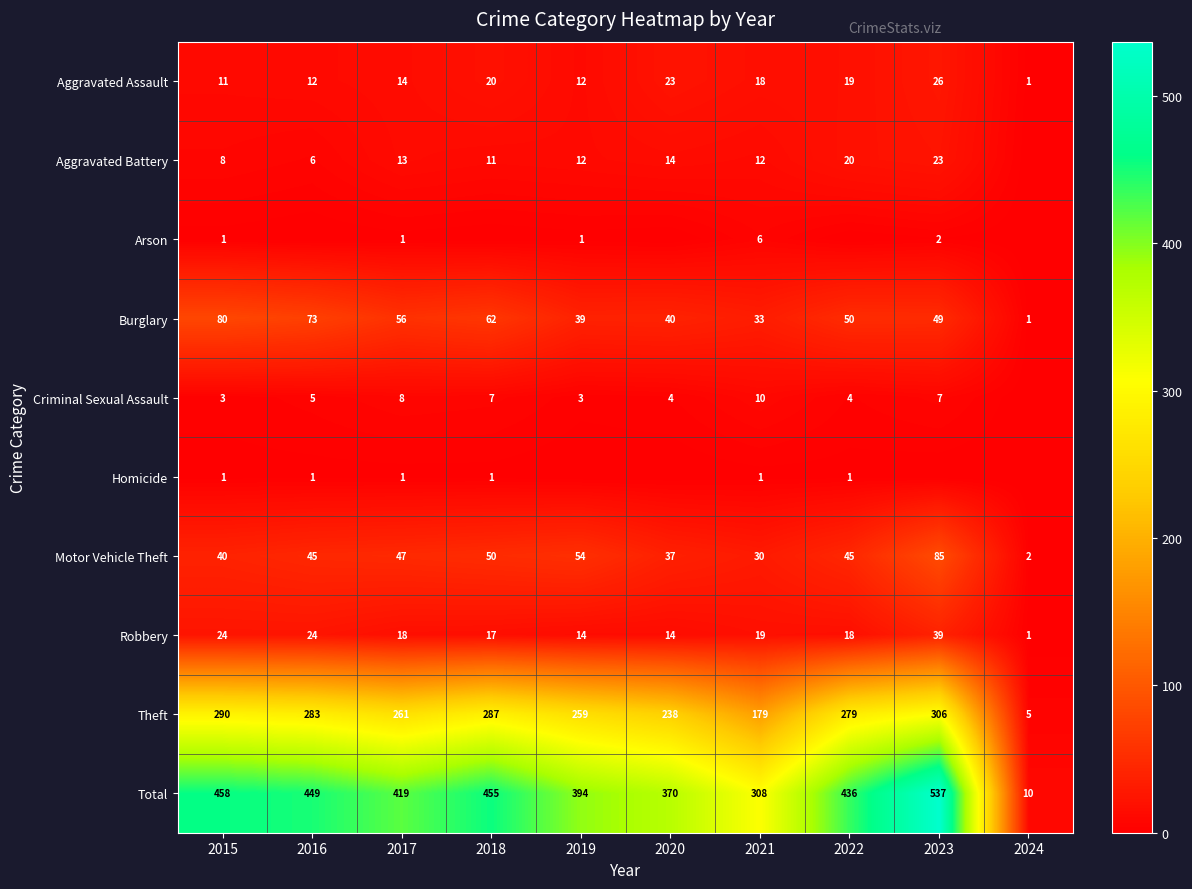

Between 2022 and 2021, which is larger?

2022